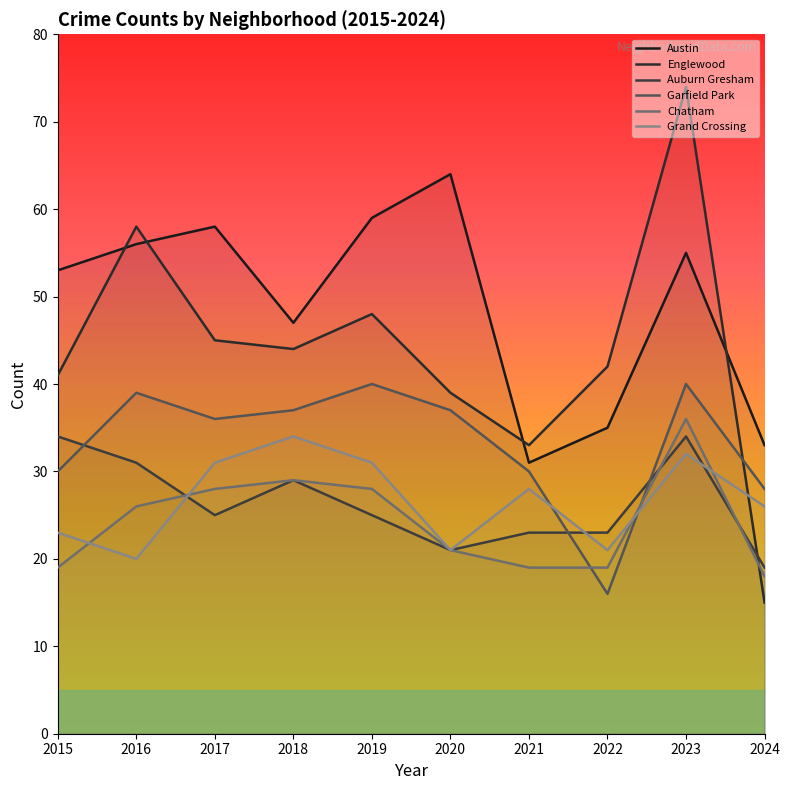

Does the chart have visible grid lines?

No